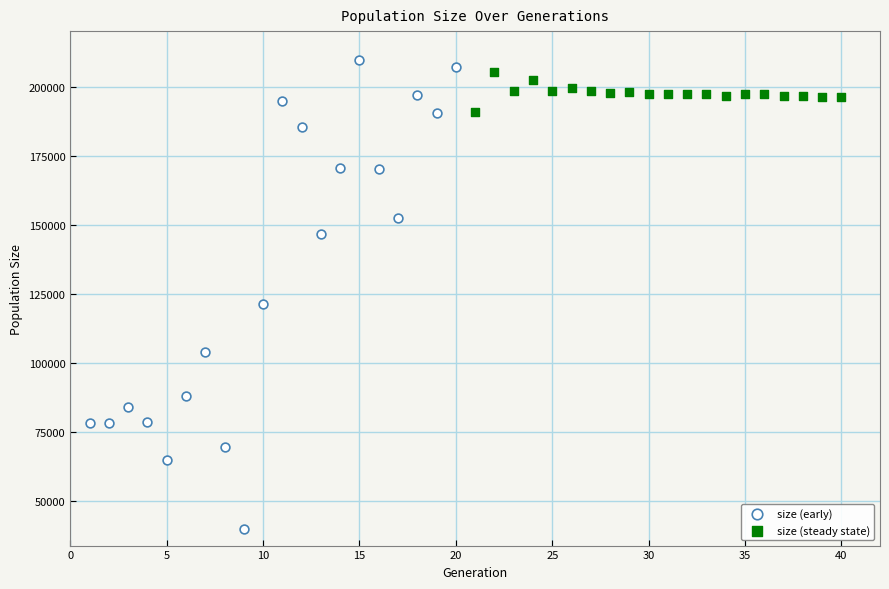

Which series reaches the minimum Y coordinate?

size (early)